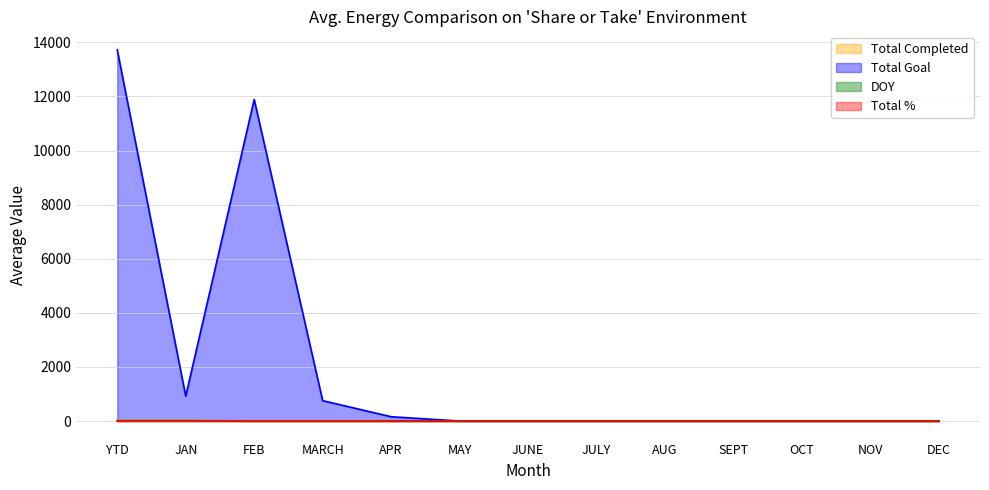

What is the label of the 8th point from the right?

MAY